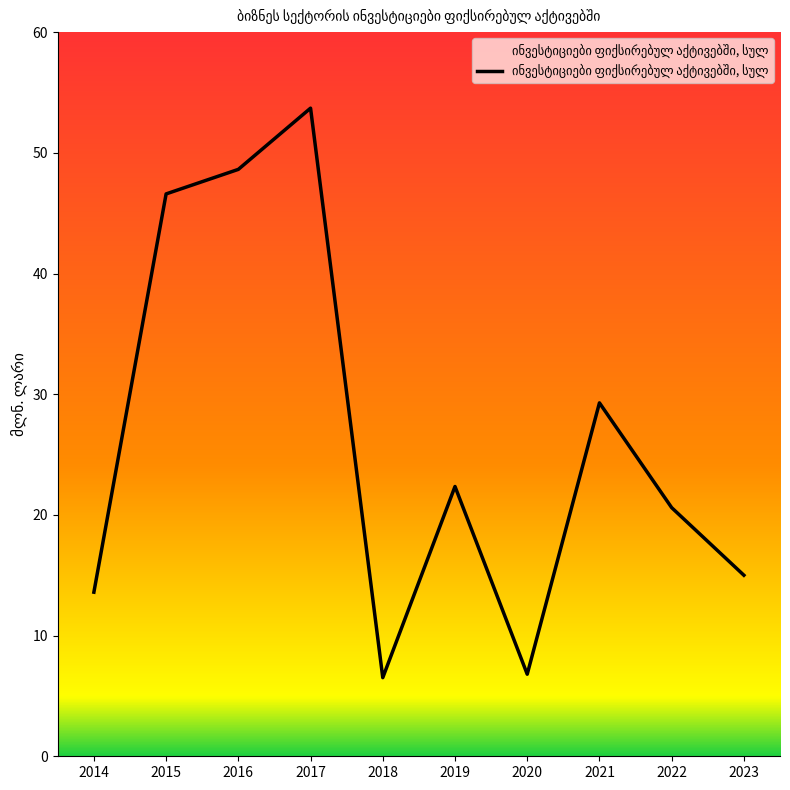

What is the ratio of the value at 2019 to the value at 2020?

3.3